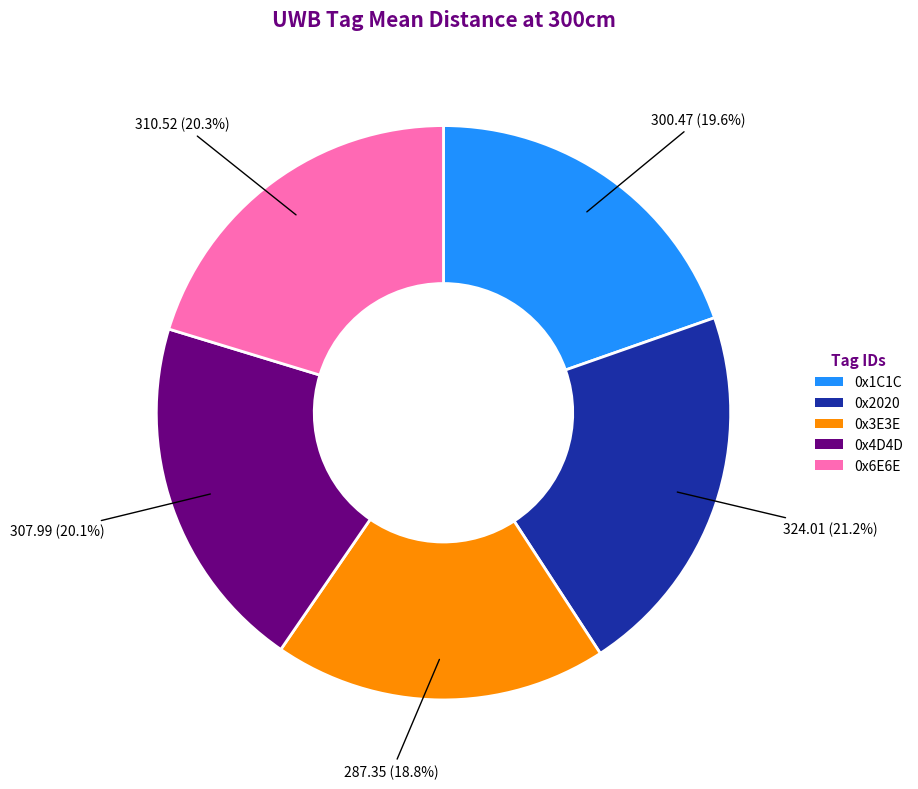

What percentage is NOT represented by 0x3E3E?

81.2%